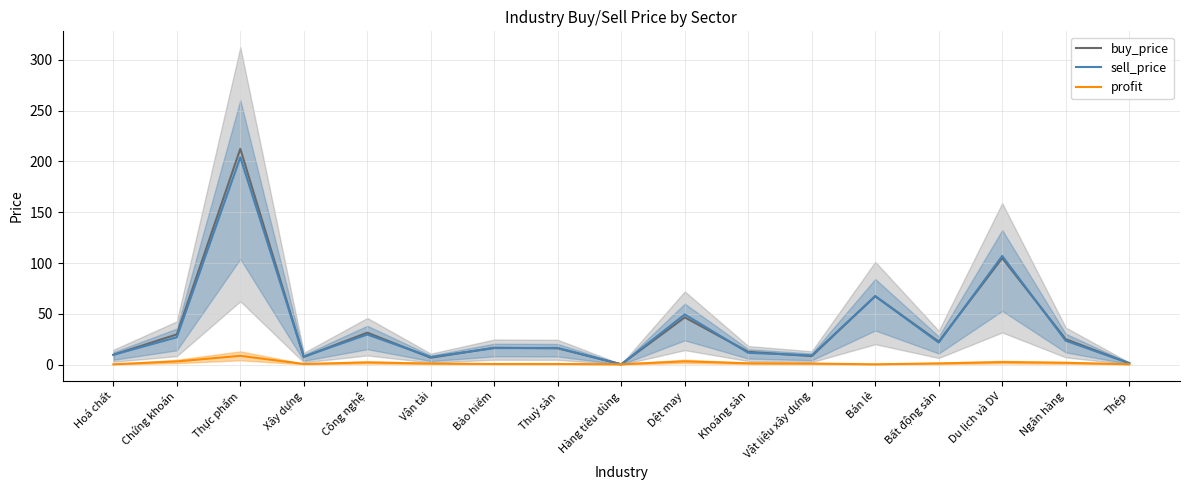

Reading right to left, what are all the values shown in this chart?

buy_price: 1.6	25.2	104.9	22.8	67.5	8.5	12.8	46.7	0.5	16.2	16.8	7.0	31.6	7.7	212.4	29.9	9.8
sell_price: 1.6	23.7	107.1	21.9	67.5	9.3	11.8	49.5	0.5	16.6	16.4	7.7	29.8	8.1	204.0	27.1	9.8
profit: 0.6	2.0	2.6	1.4	0.5	1.2	1.5	3.4	0.5	0.8	0.8	1.2	2.3	0.8	8.8	3.4	0.5